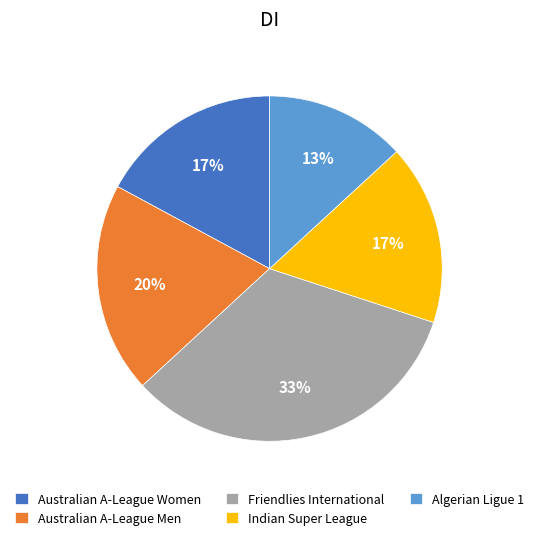

How many slices are in this pie chart?

5